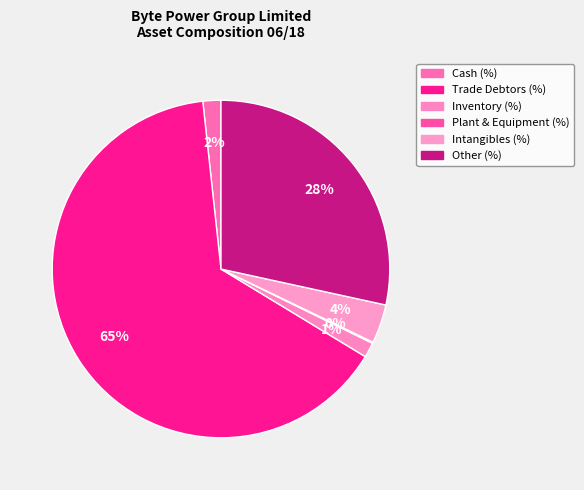

Rank the categories by value from highest to lowest.

Trade Debtors (%), Other (%), Intangibles (%), Cash (%), Inventory (%), Plant & Equipment (%)